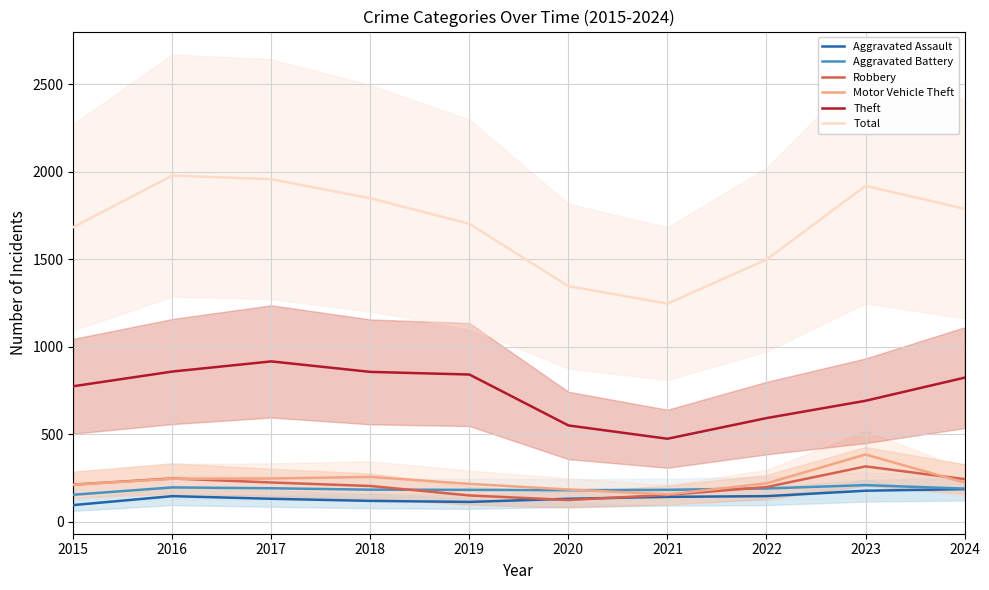

What is the difference between the highest and lowest values at 2018?

1729